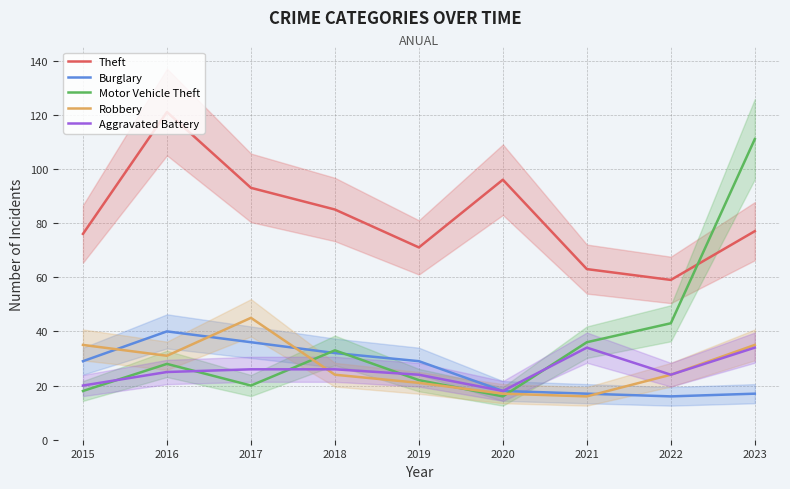

Which category has the lowest value across all series?

2022